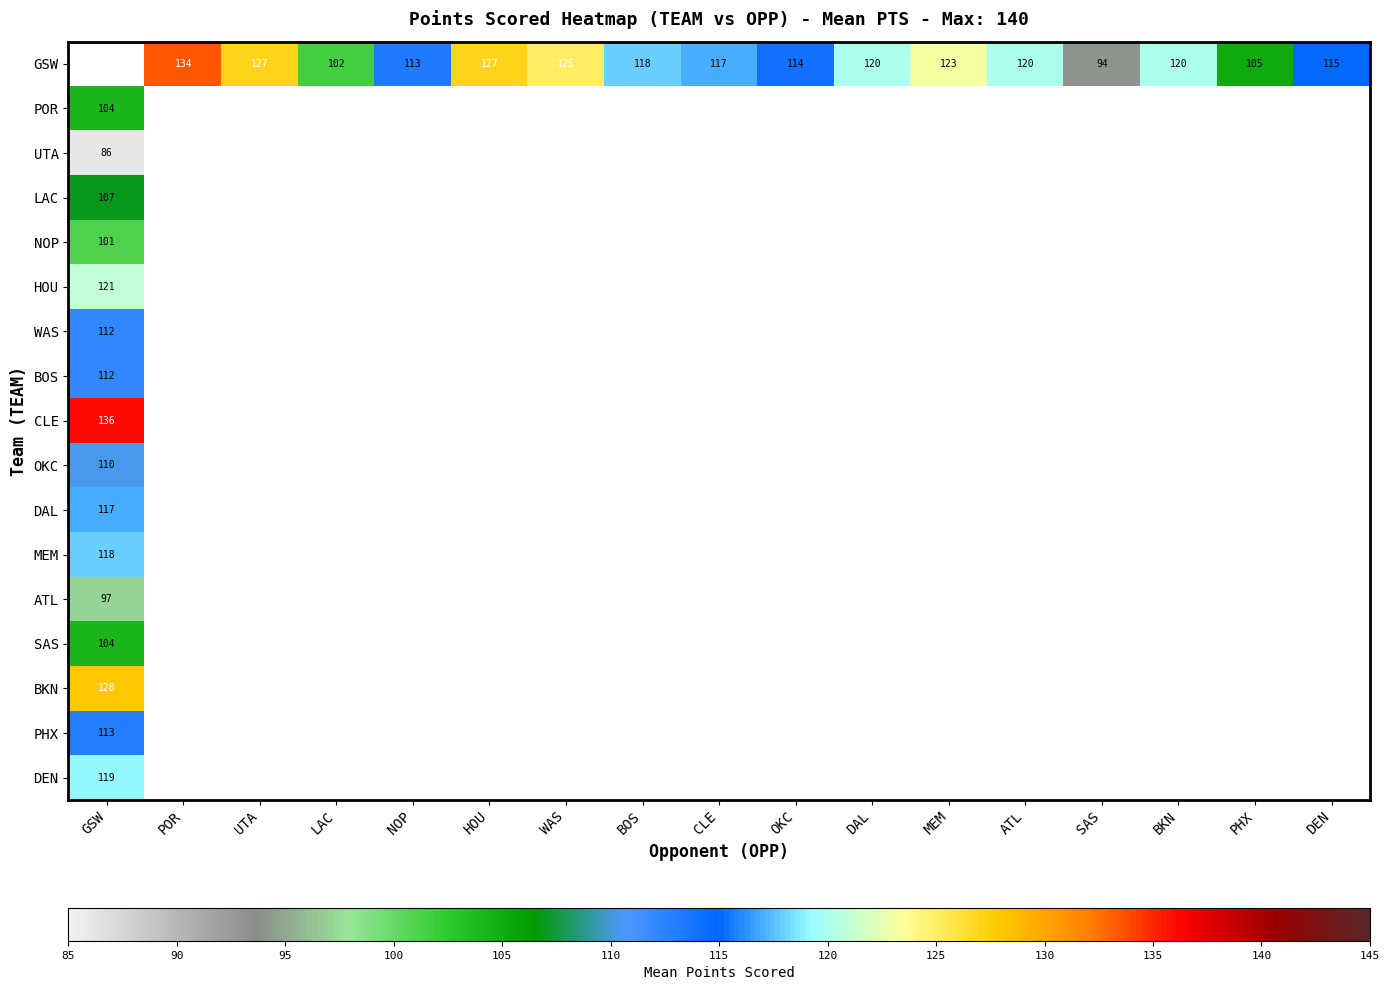

Is it true that NOP equals 101.0 at GSW?

True